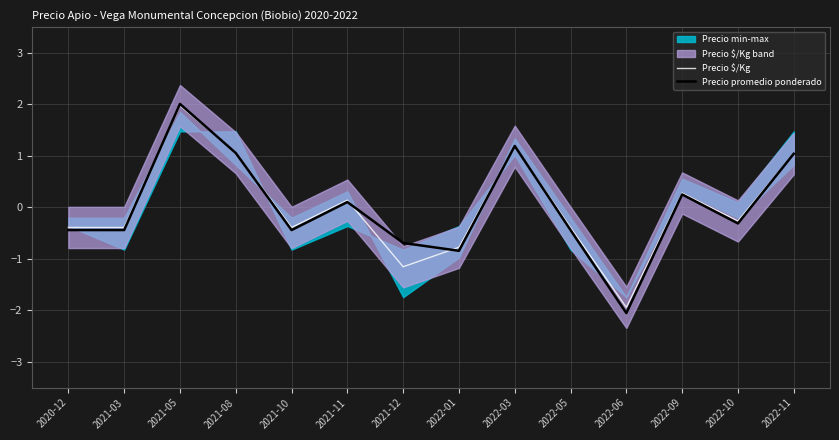

In Precio $/Kg, how many points are lower than both neighbors (excluding endpoints)?

4